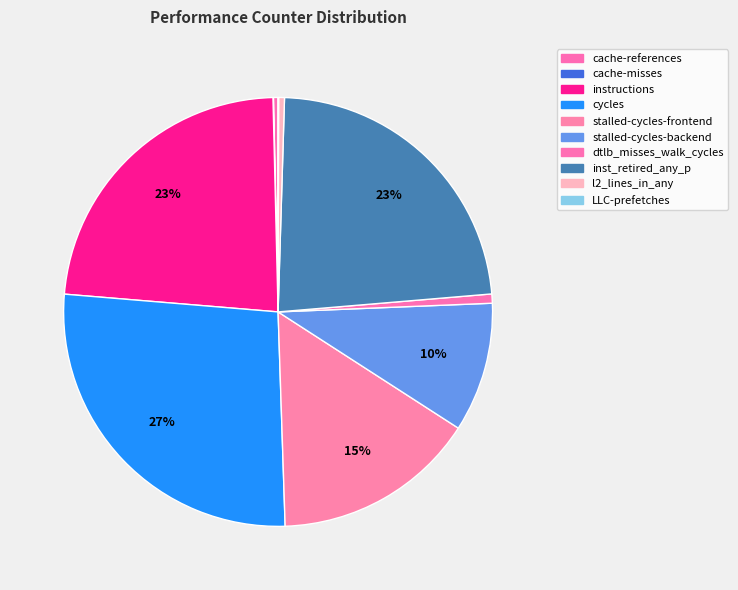

Combined, do instructions and LLC-prefetches account for over 50%?

No